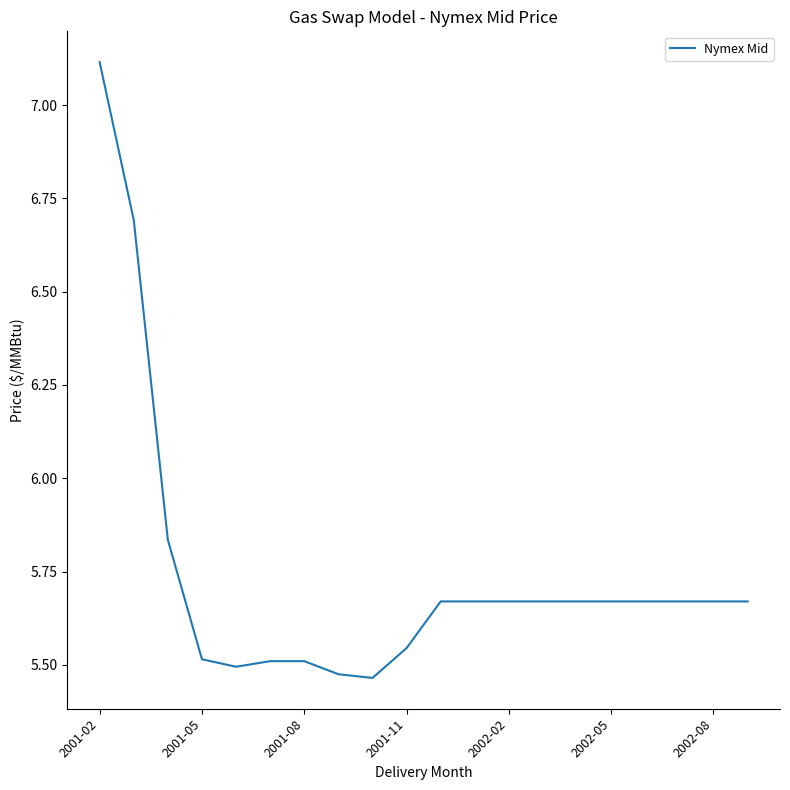

Count the values in the range 5 to 6.

18